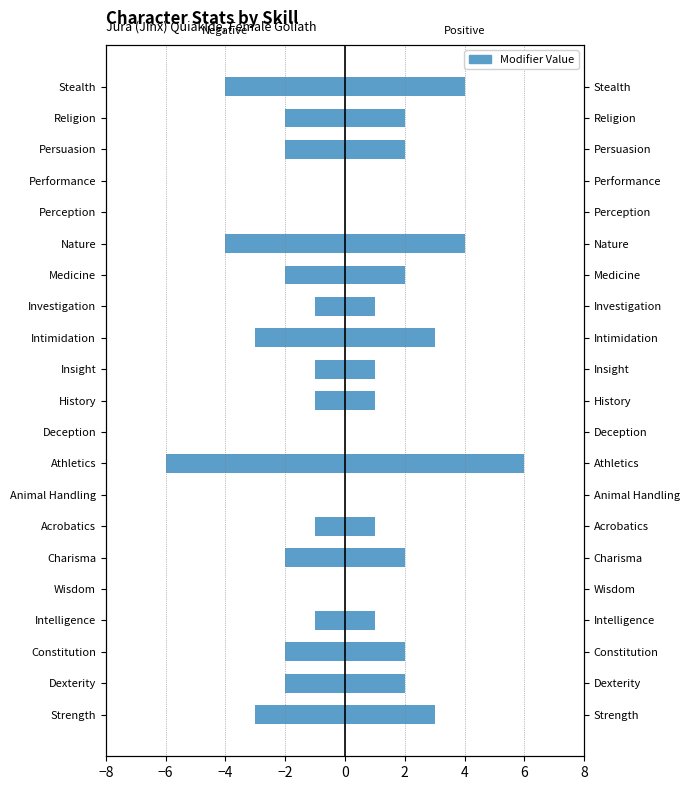

Count the number of categories in the chart.

21